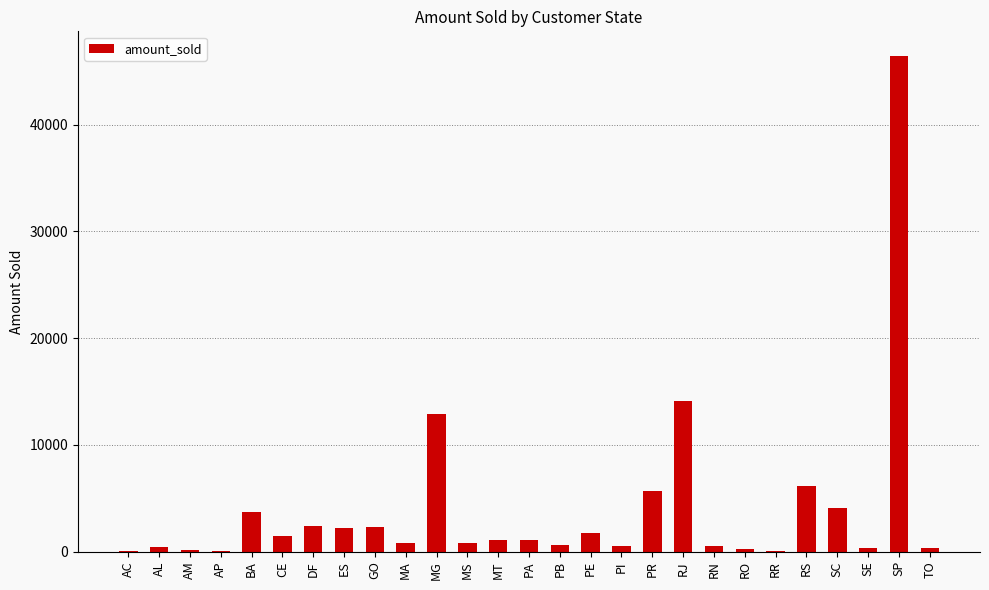

Between PB and SC, which is larger?

SC